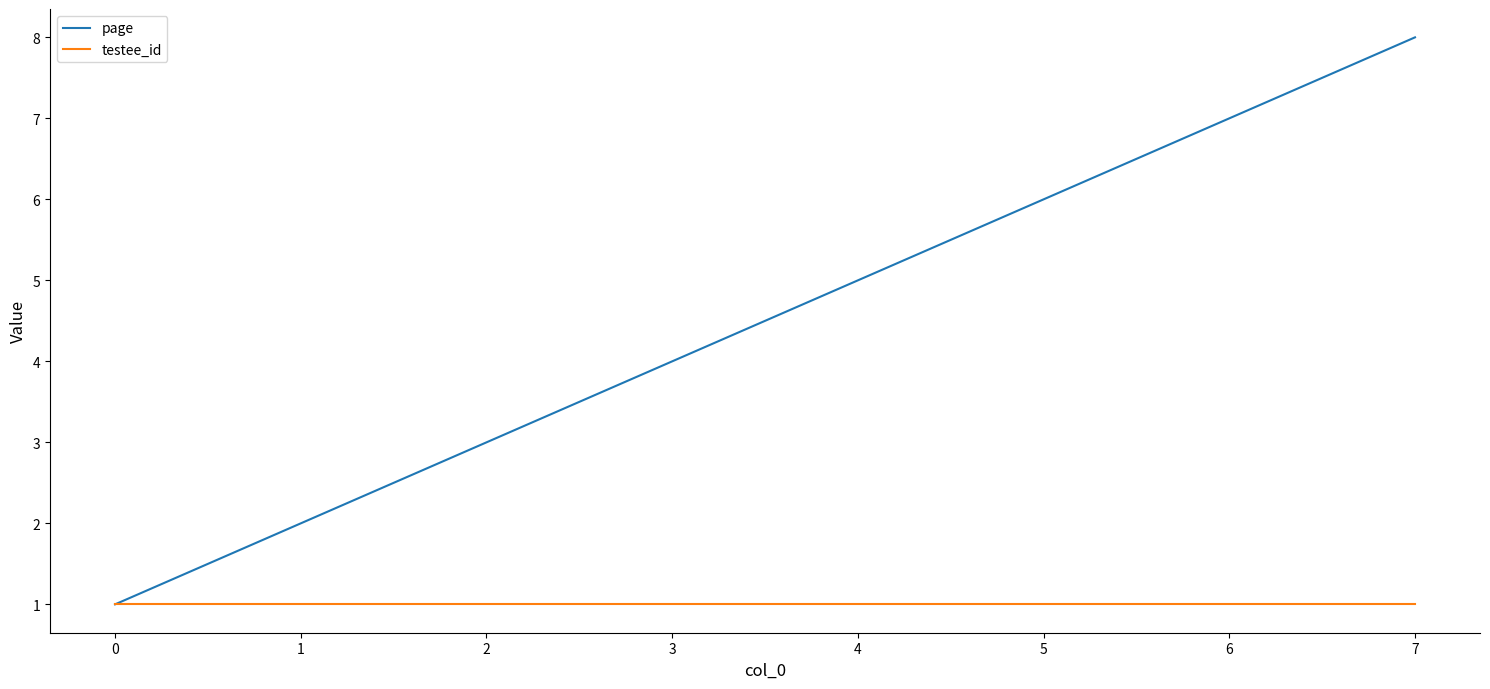

List the labels in order of page value, largest first.

7, 6, 5, 4, 3, 2, 1, 0